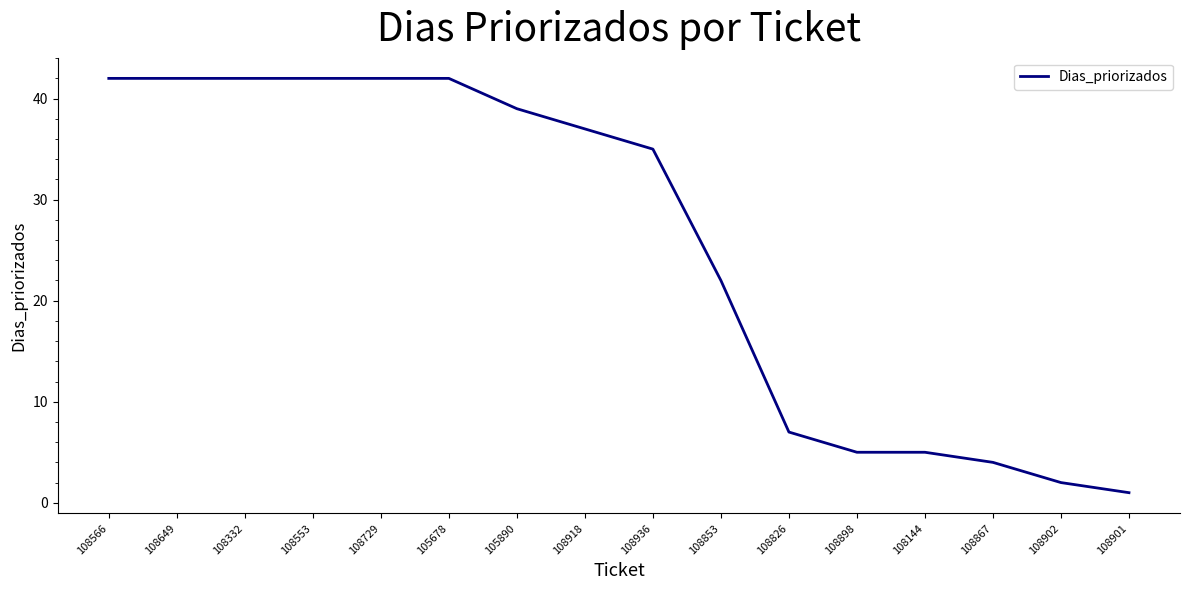

What is the difference between the values at 108902 and 108553?

40